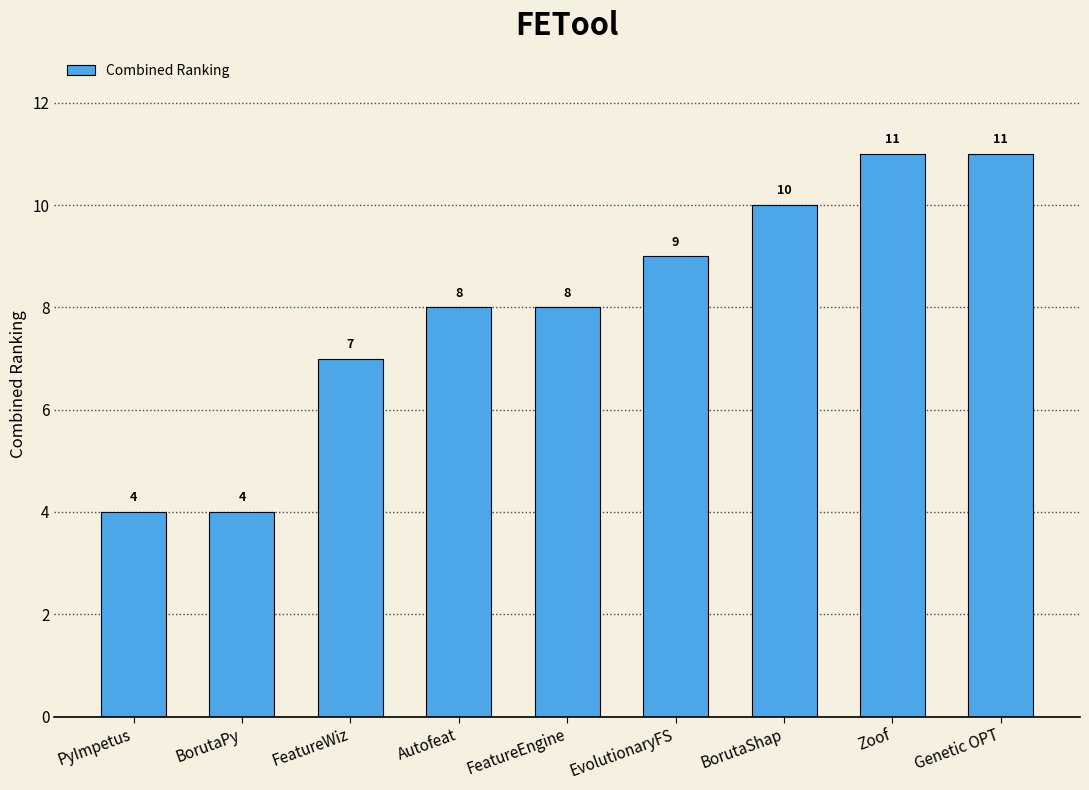

The value at EvolutionaryFS is 9. True or false?

True